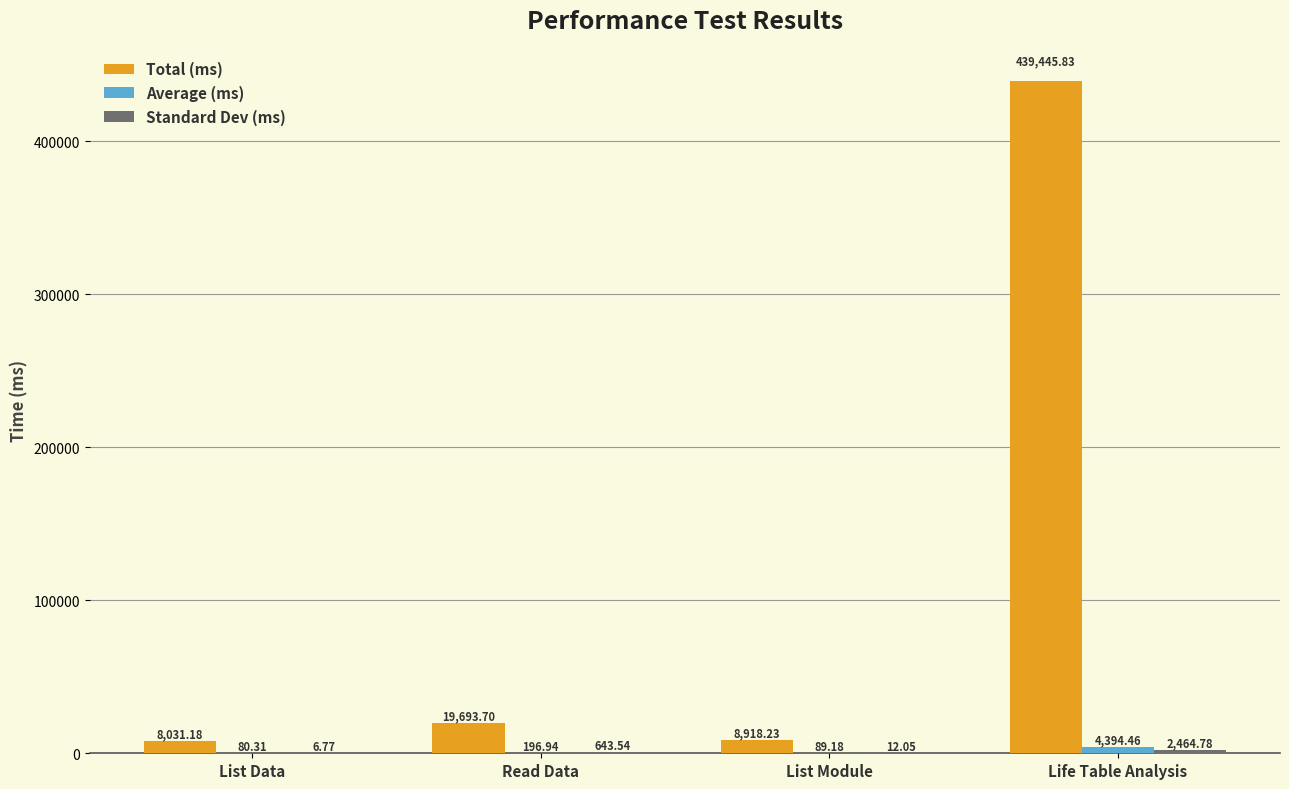

What is the sum of all Total (ms) values?

476088.9